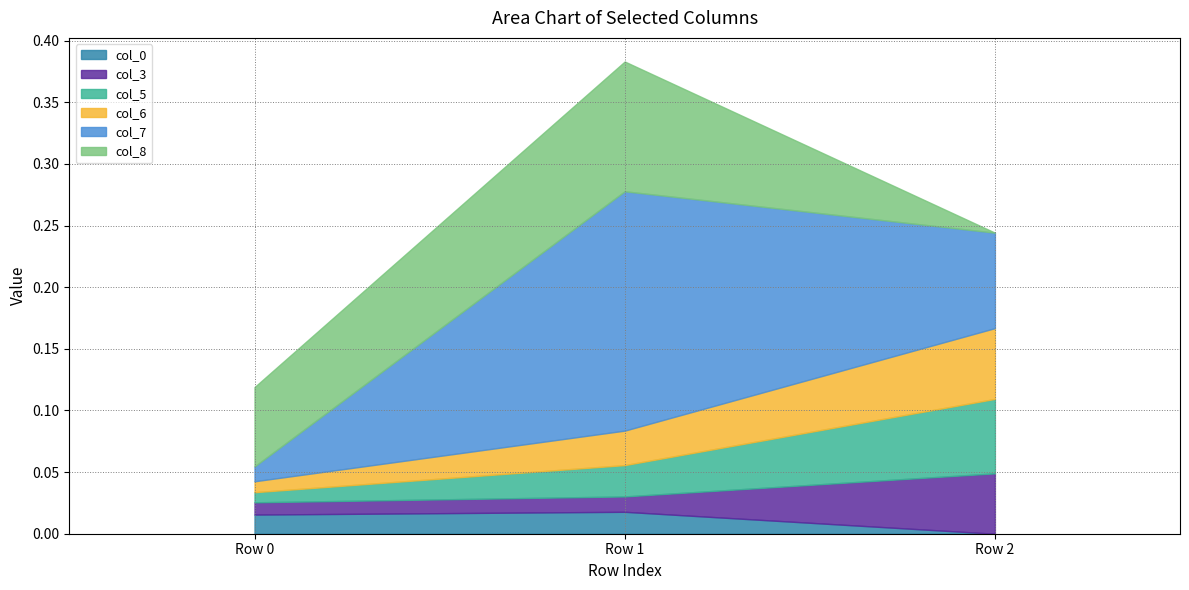

At which label is col_3 closest to 0?

Row 0